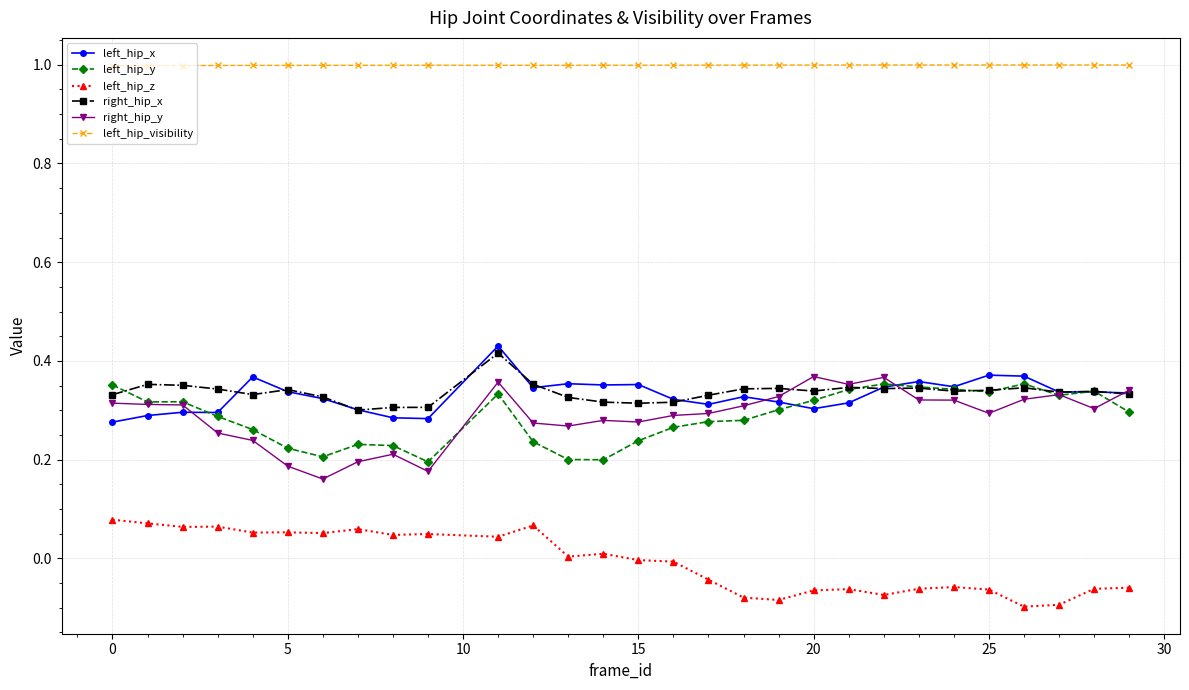

What is the maximum value shown in the chart?

1.0